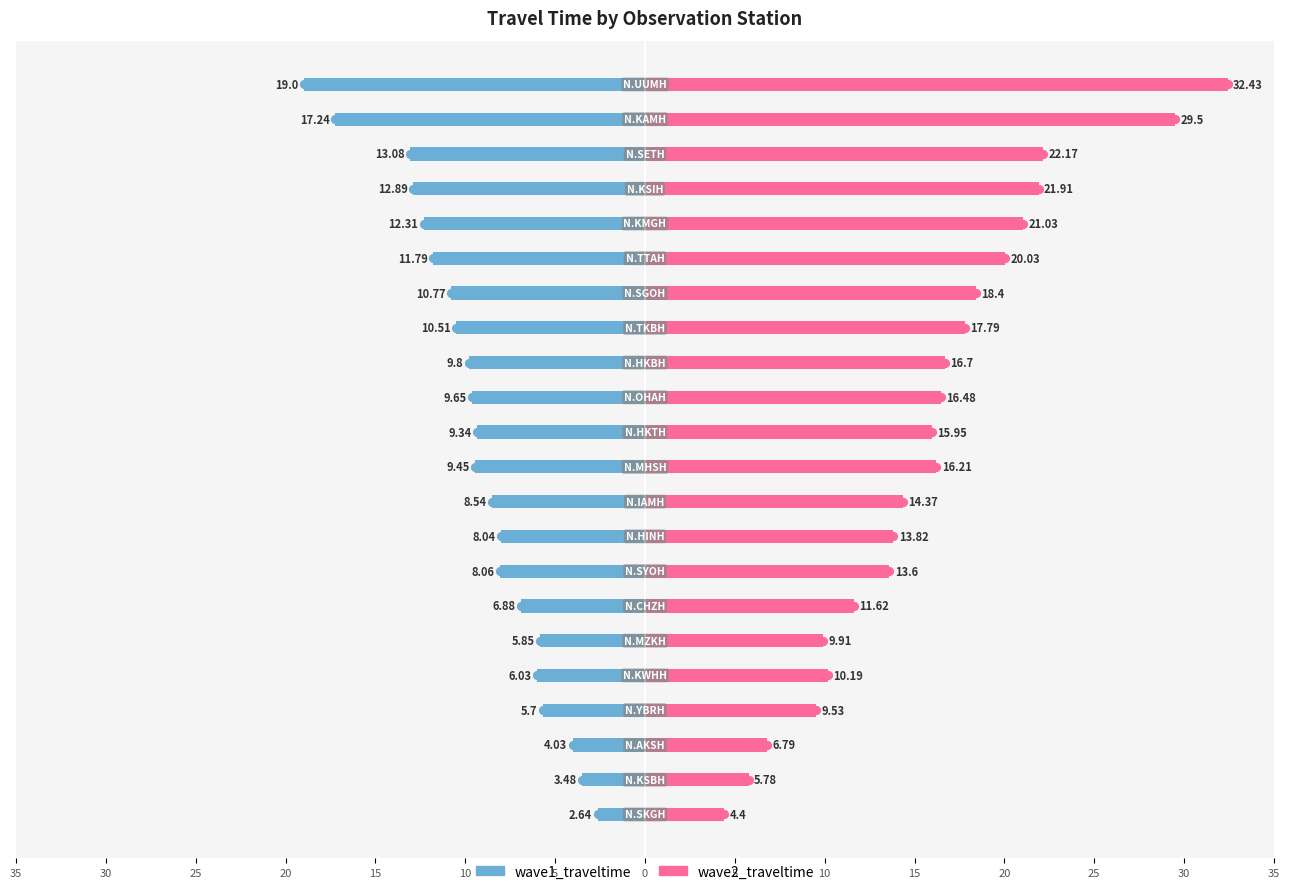

What is the difference between the highest and lowest values at 19?

35.2